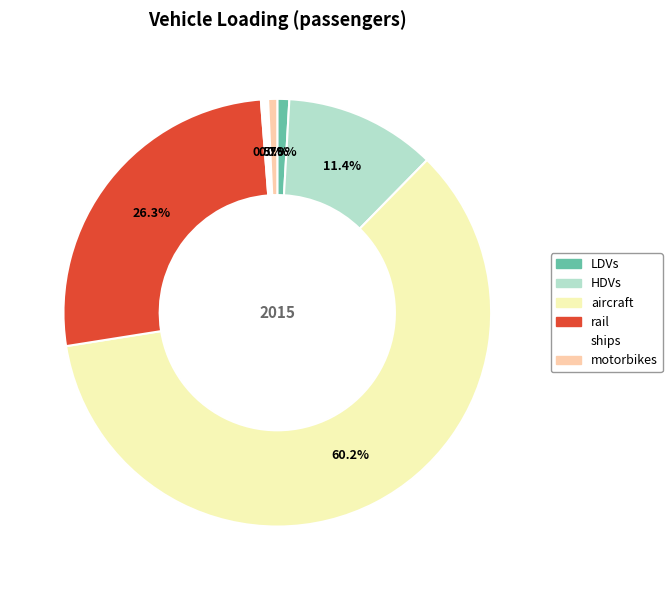

Is the sum of HDVs and rail greater than half?

No